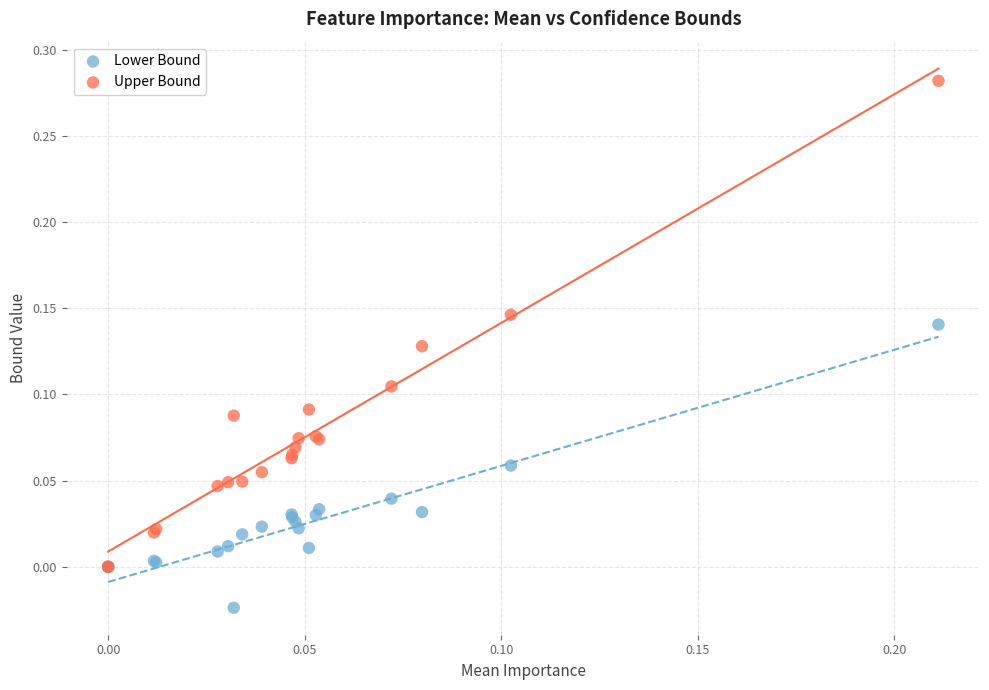

What are all the series names shown in the legend?

Lower Bound, Upper Bound